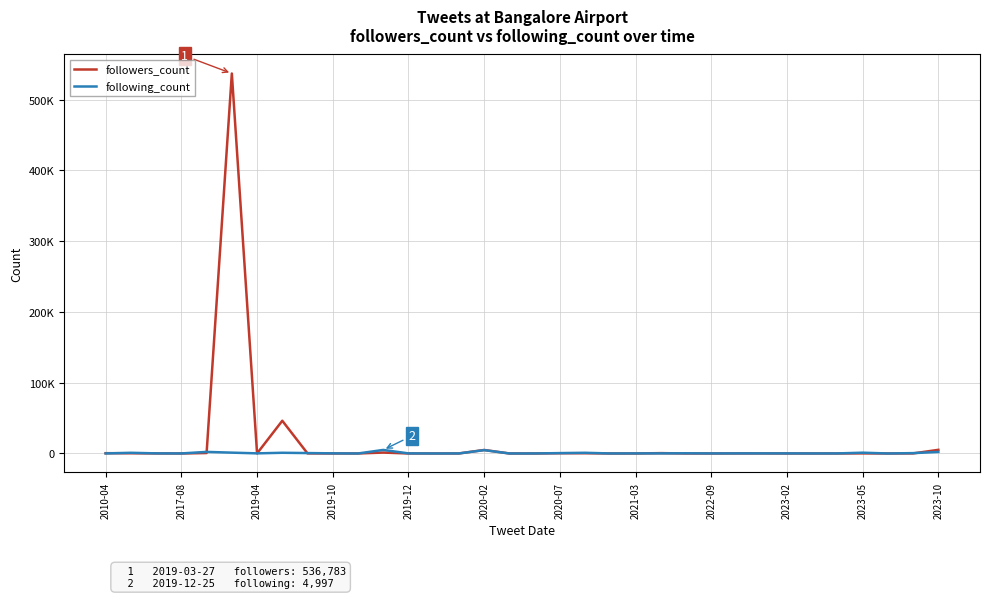

What are all the series names shown in the legend?

followers_count, following_count